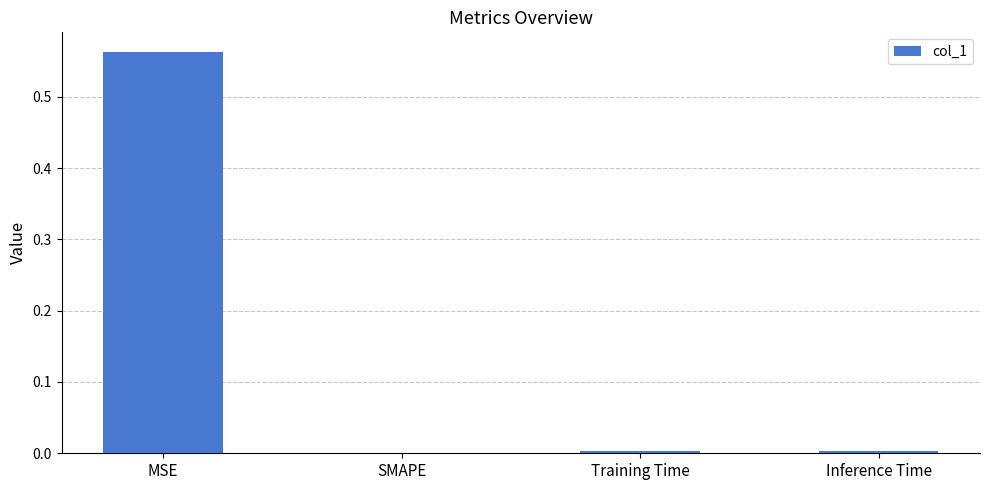

Which has a higher value, SMAPE or MSE?

MSE